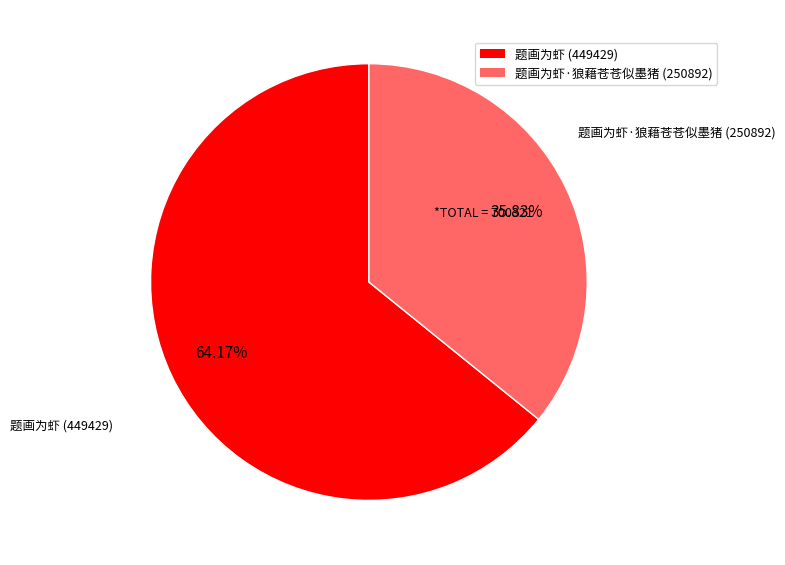

How many slices are in this pie chart?

2